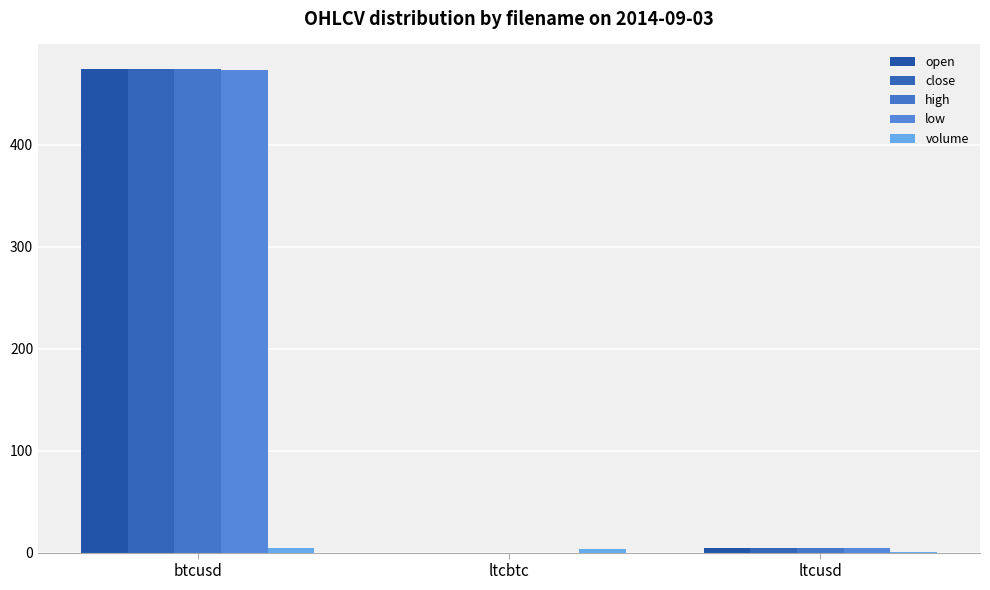

The low series shows 0.0 at ltcbtc. True or false?

False